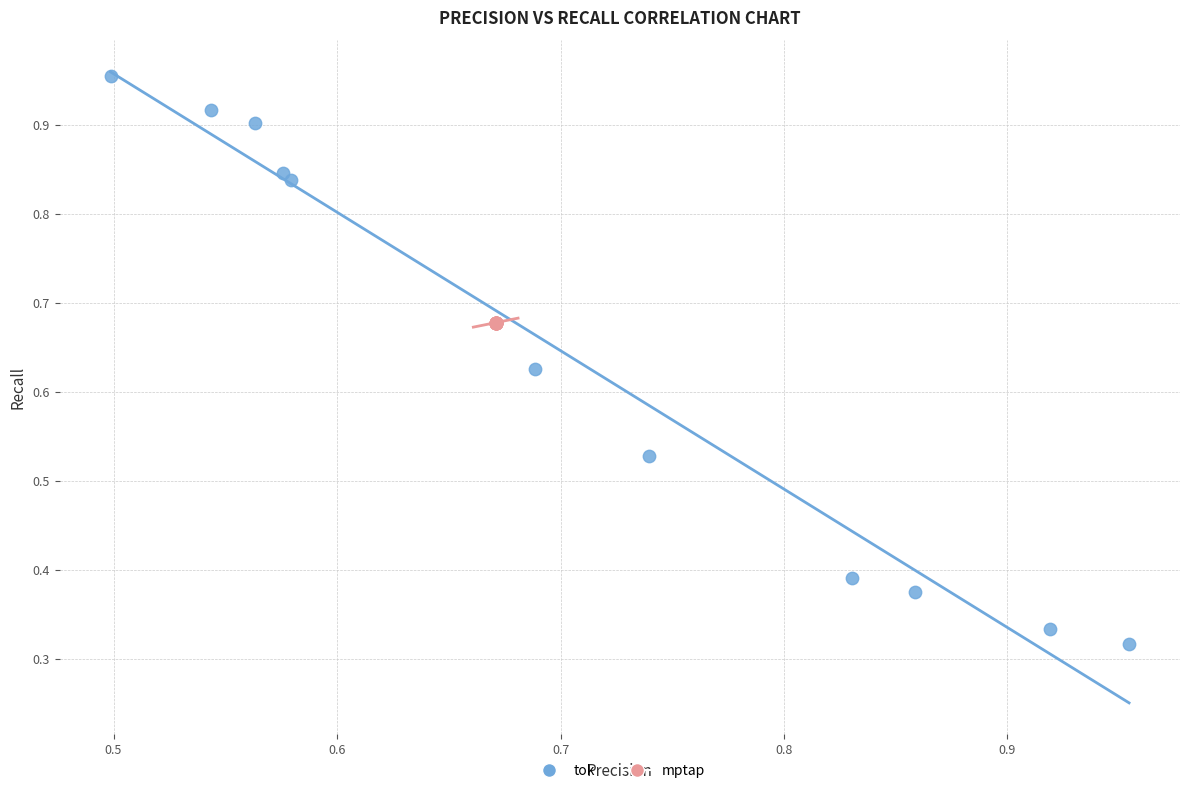

Which series contains the highest Y value?

tok